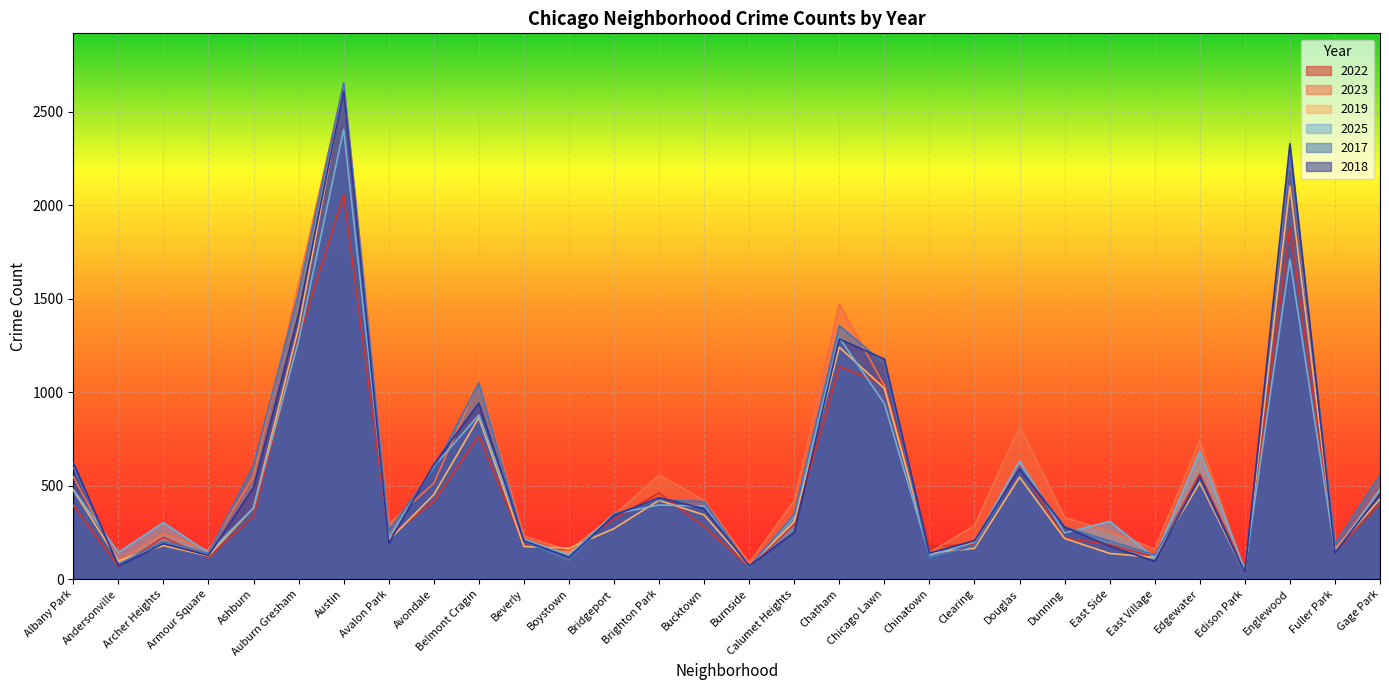

What is the difference between the 2023 values at Avalon Park and Burnside?

207